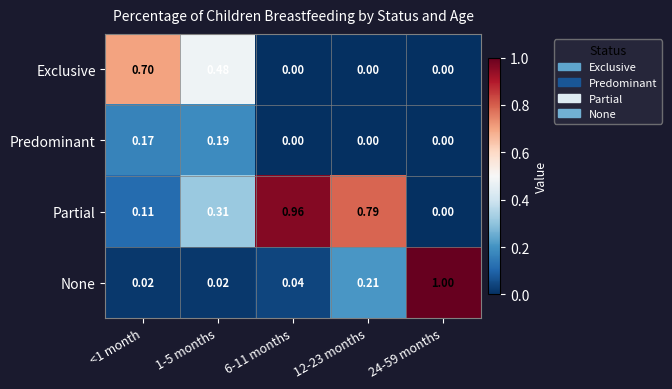

List the series in order of their peak value, lowest first.

Predominant, Exclusive, Partial, None